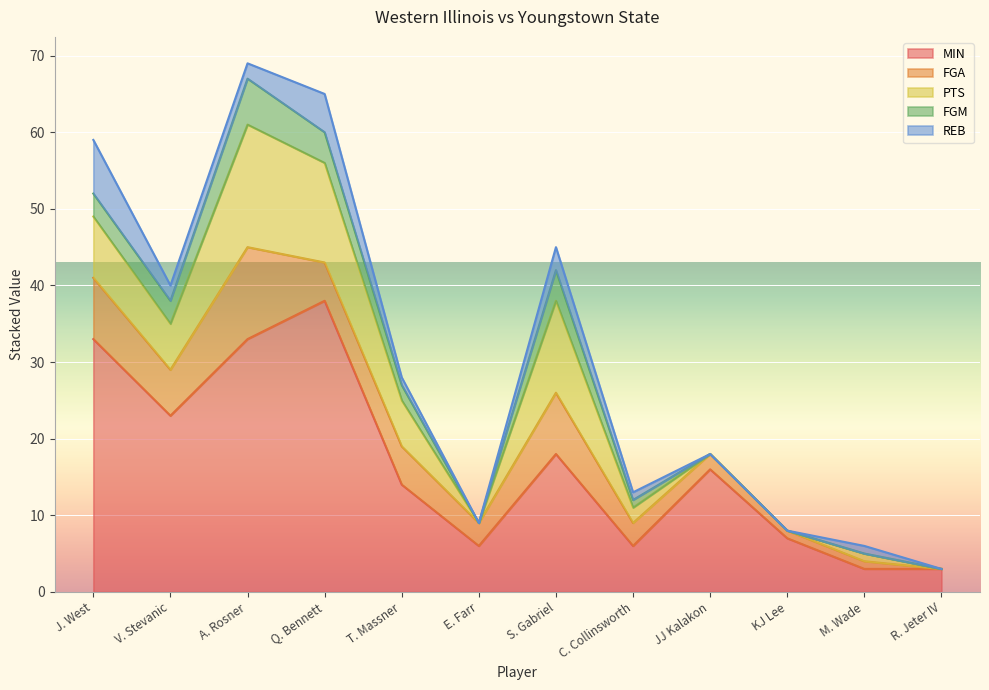

What is the greatest value displayed?

38